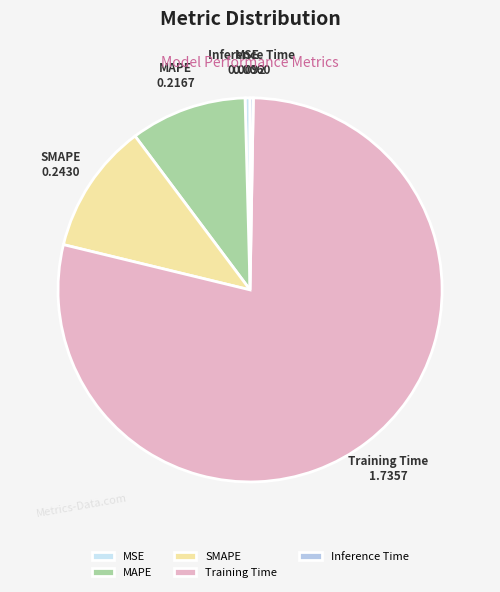

Which slice is the largest?

Training Time